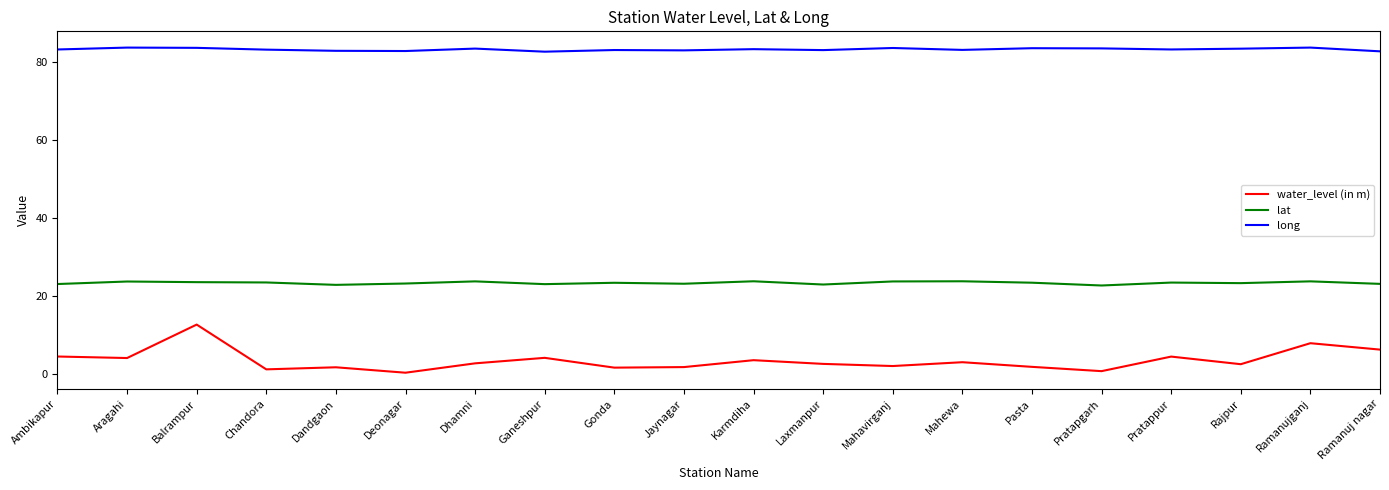

True or false: water_level (in m) and lat intersect in this chart.

False